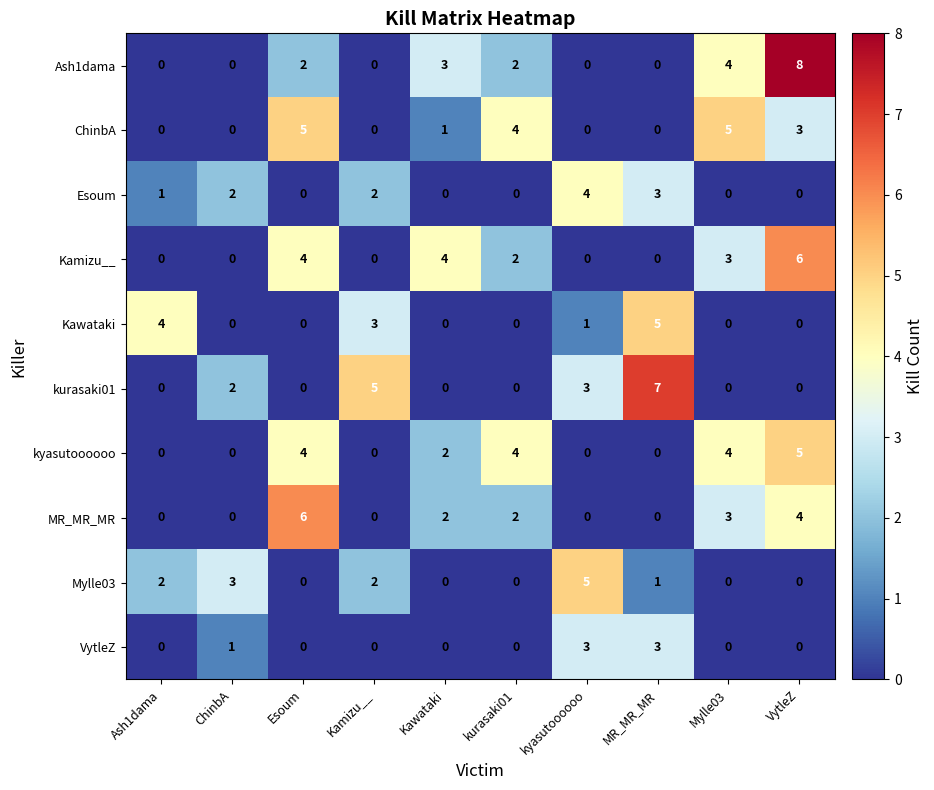

The value of ChinbA at kyasutoooooo is 3. True or false?

False